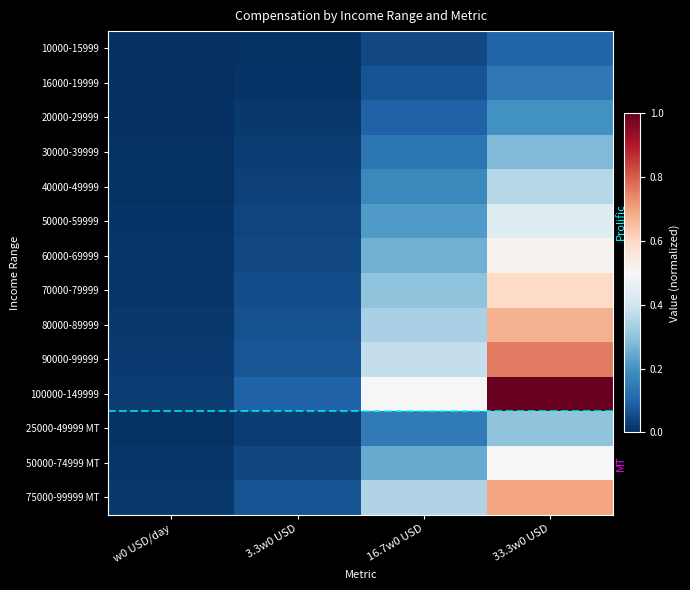

How many distinct data groups are displayed?

14